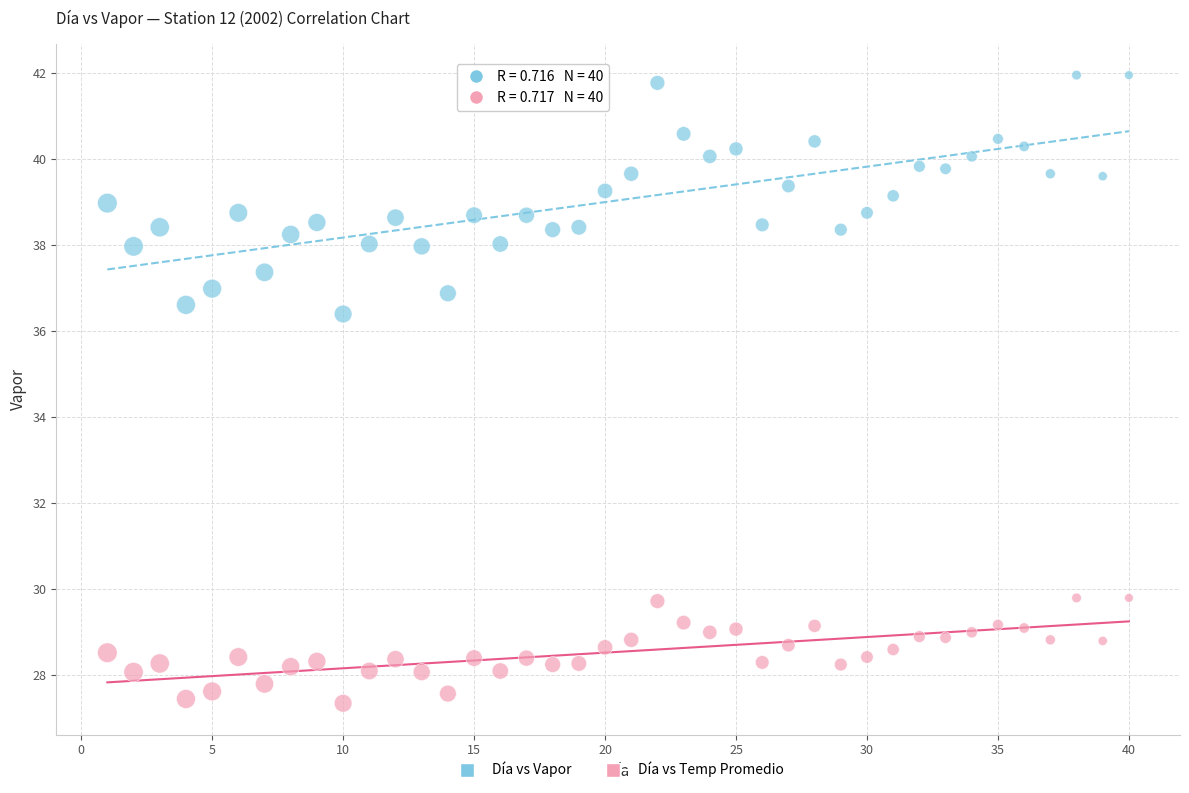

Across all series, what Y value is closest to 34?

36.4